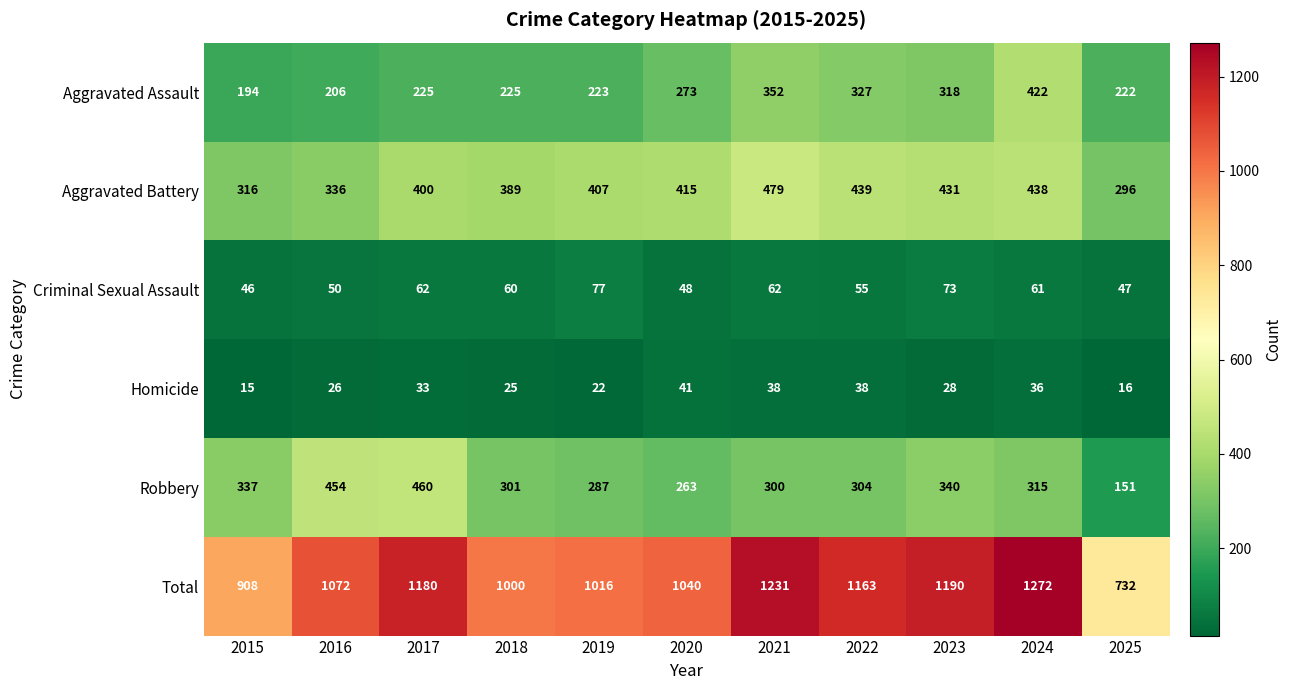

The value of Robbery at 2017 is 94. True or false?

False